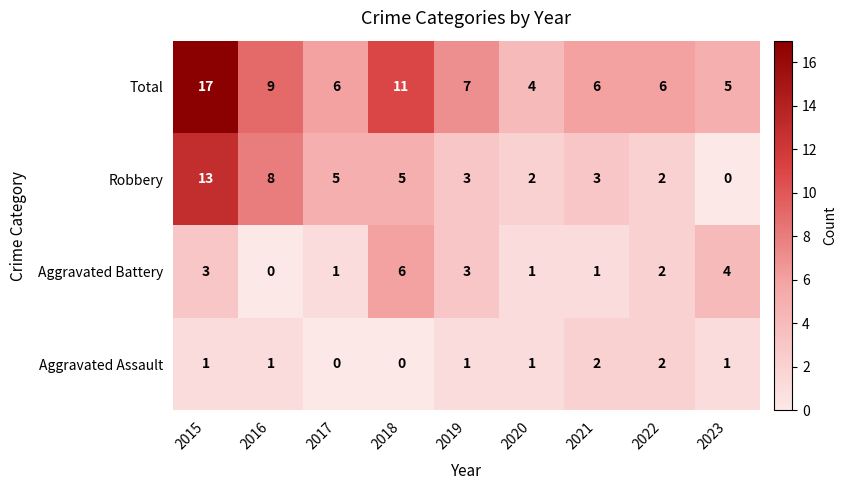

At 2018, list the series in order from smallest to largest.

Aggravated Assault, Robbery, Aggravated Battery, Total